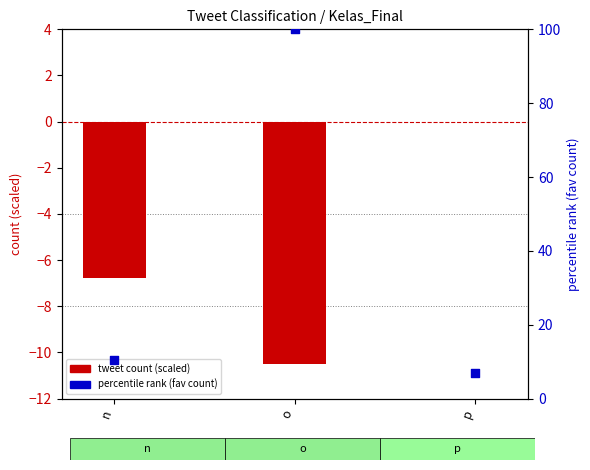

Which series contains the lowest Y value?

tweet count (scaled)